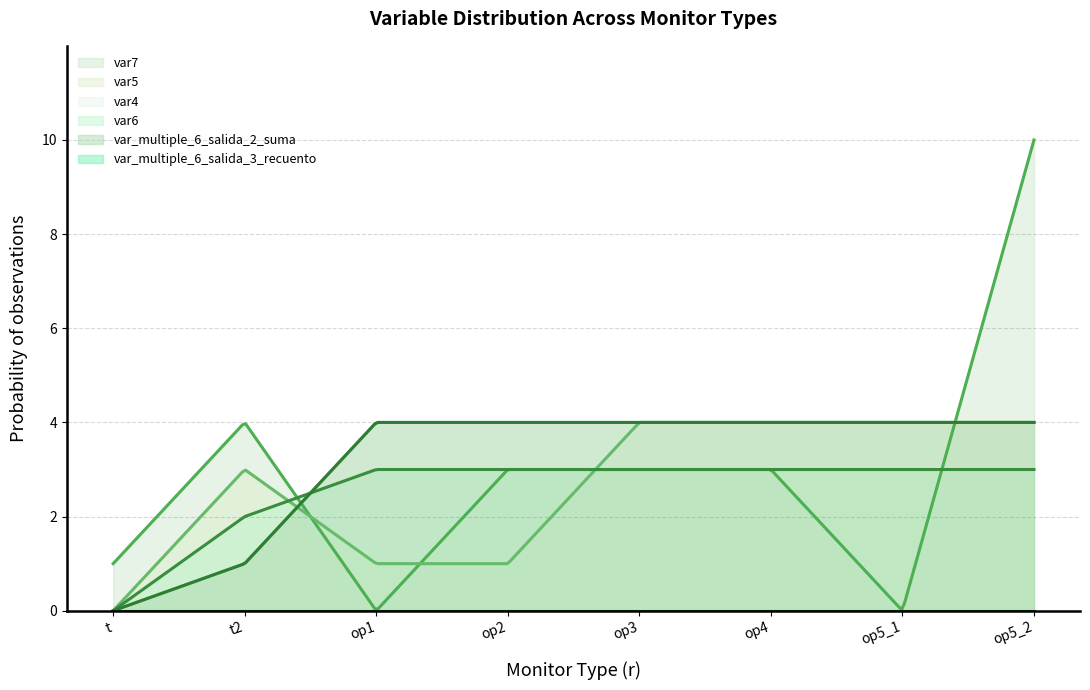

Is the value of var5 at op2 greater than the value of var_multiple_6_salida_3_recuento at op4?

Yes